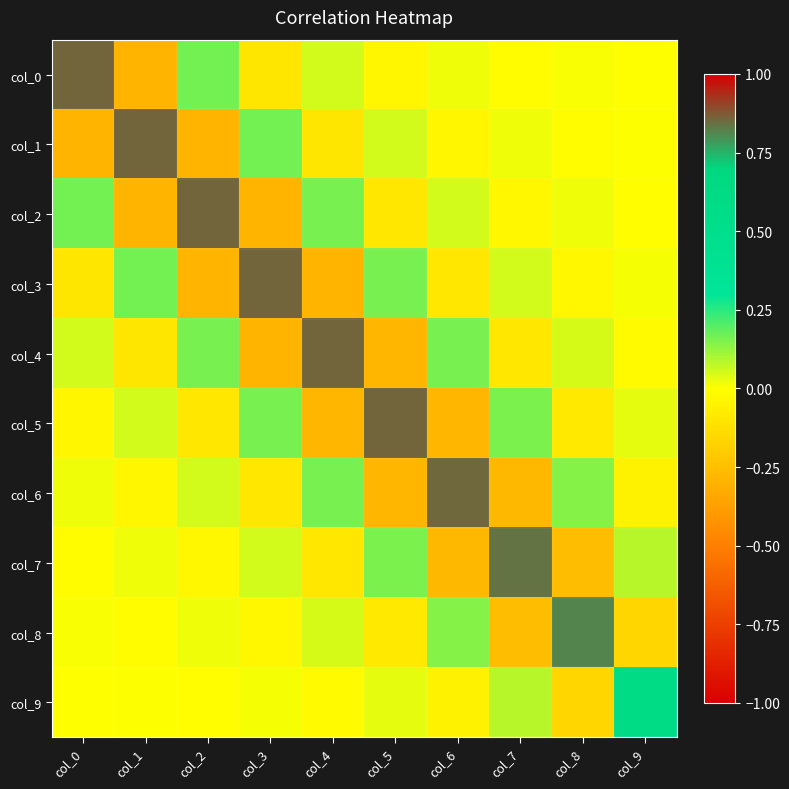

Rank the series at col_8 from lowest to highest value.

col_7, col_9, col_5, col_3, col_1, col_0, col_2, col_4, col_6, col_8